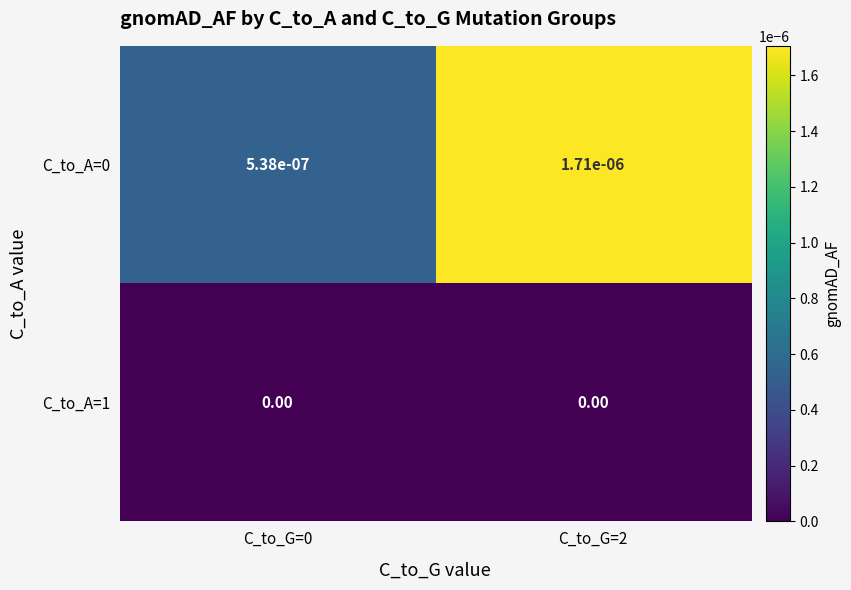

At C_to_G=2, list the series in order from smallest to largest.

C_to_A=1, C_to_A=0